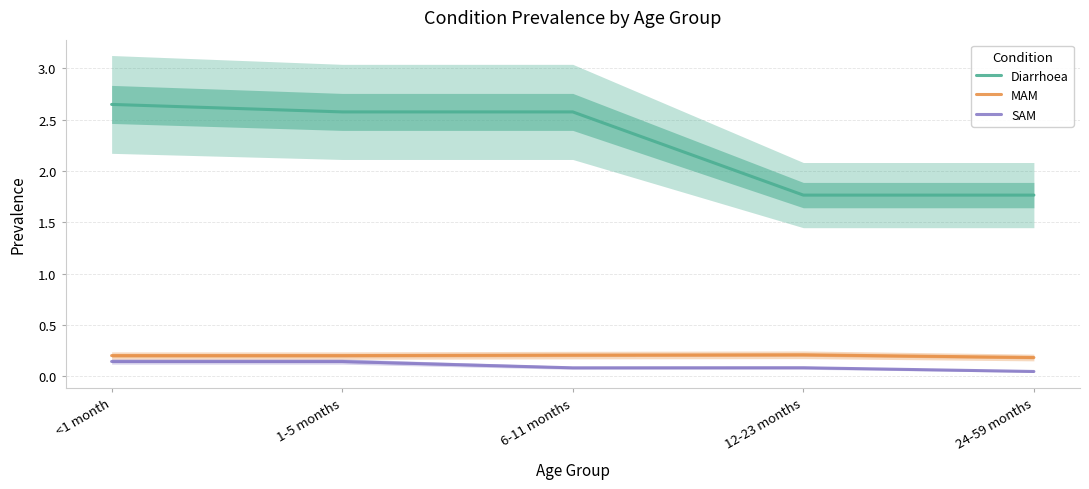

Reading left to right, list all the values displayed in this chart.

Diarrhoea: <1 month=2.6	1-5 months=2.6	6-11 months=2.6	12-23 months=1.8	24-59 months=1.8
MAM: <1 month=0.2	1-5 months=0.2	6-11 months=0.2	12-23 months=0.2	24-59 months=0.2
SAM: <1 month=0.1	1-5 months=0.1	6-11 months=0.1	12-23 months=0.1	24-59 months=0.0